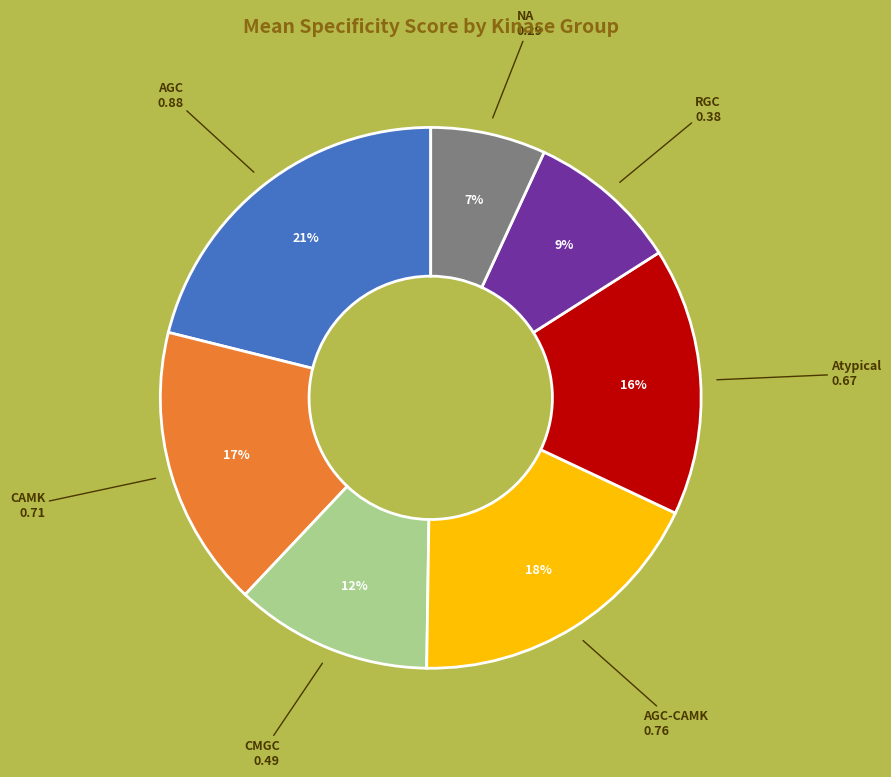

Does CAMK account for over 50% of the chart?

No